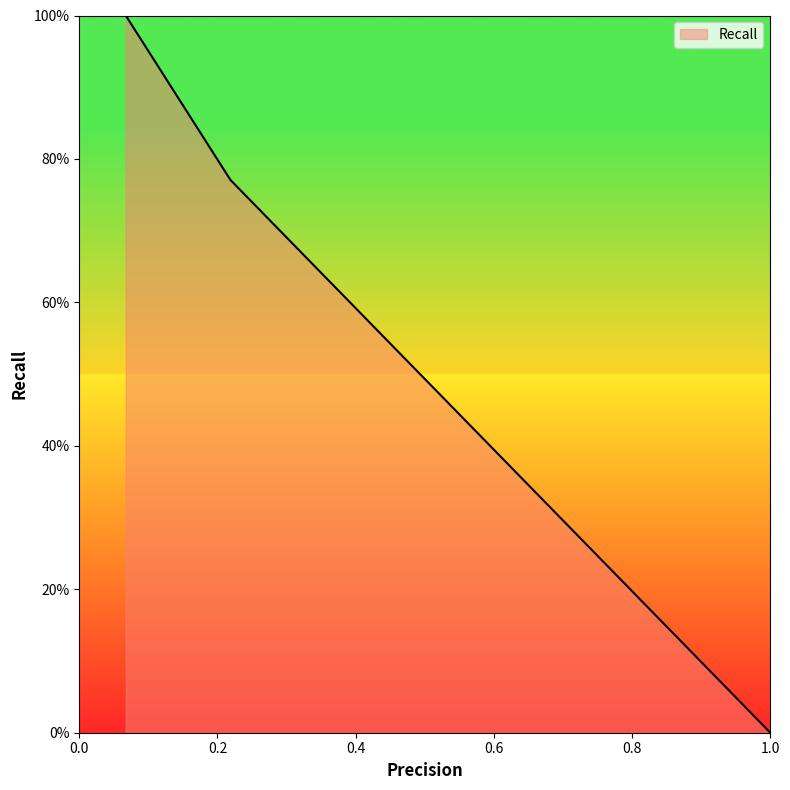

What is the label of the 3rd point from the right?

0.0672396359959555